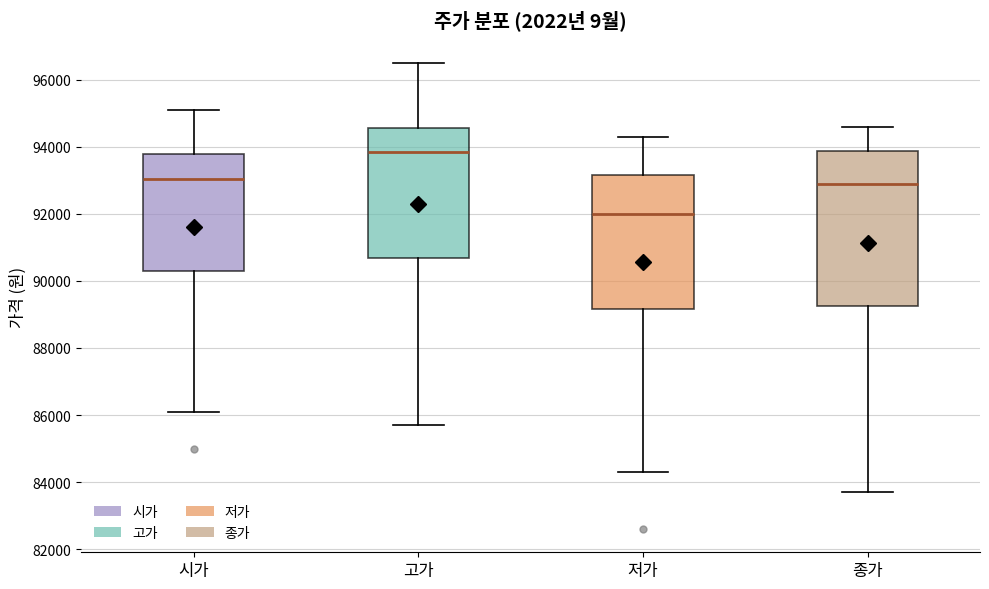

Where does the median line of the box for 시가 sit on the y-axis? The values are not printed on the chart, so give them approximately, as read against the axis.

93000